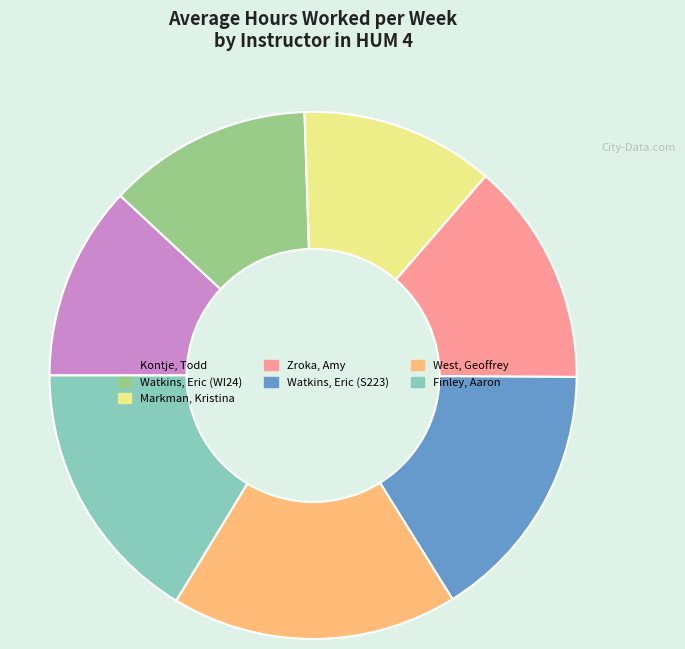

Do Kontje, Todd and Watkins, Eric (WI24) together represent more than half of the pie?

No